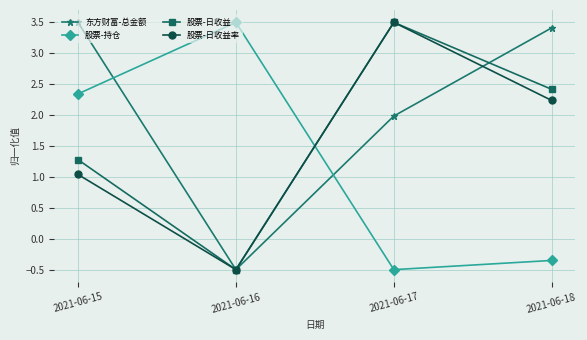

How many values in 股票-持仓 are above zero?

2